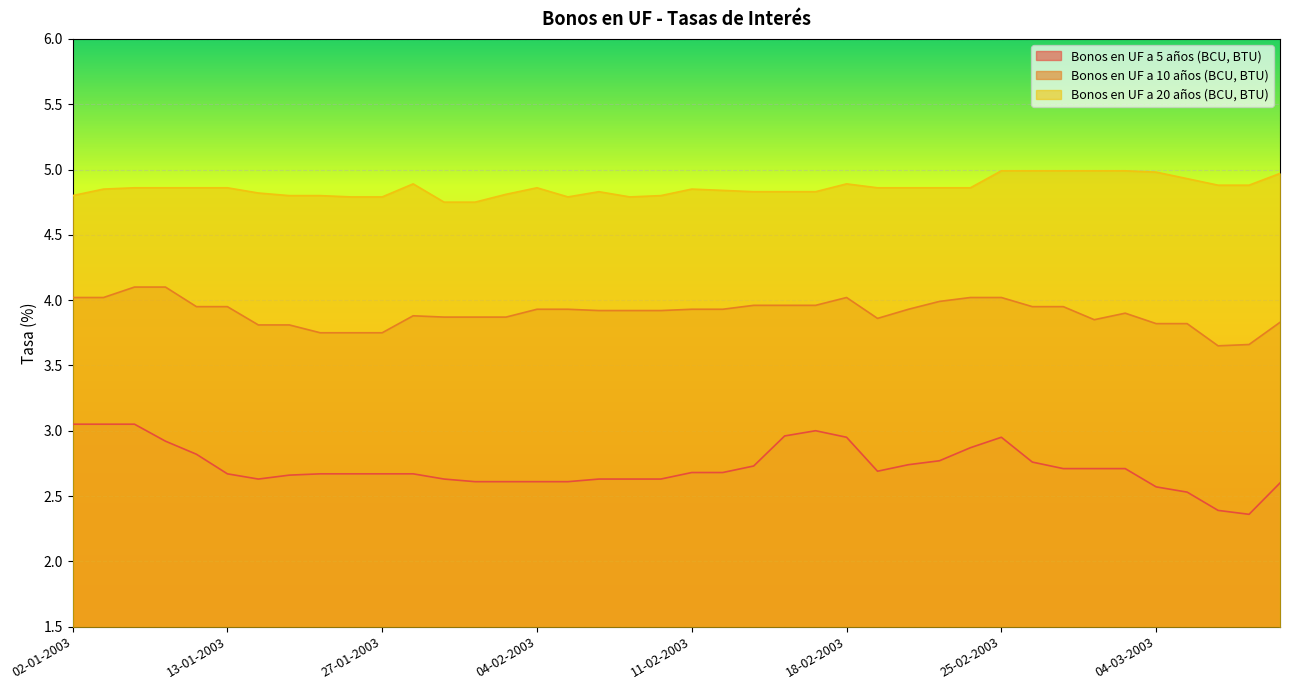

At how many categories does at least one series exceed 4?

40